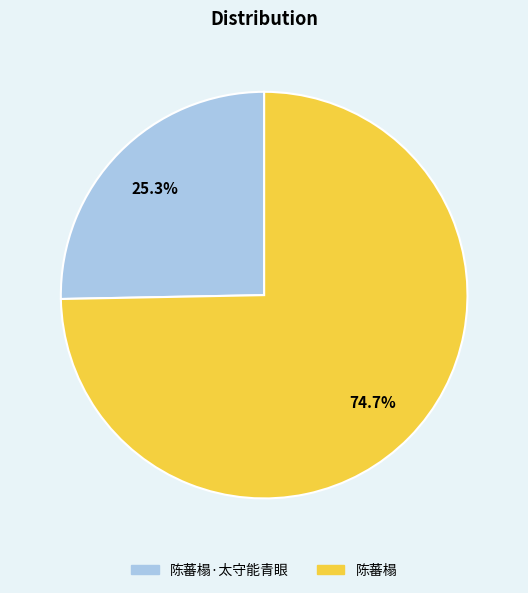

Which has a higher value, 陈蕃榻·太守能青眼 or 陈蕃榻?

陈蕃榻